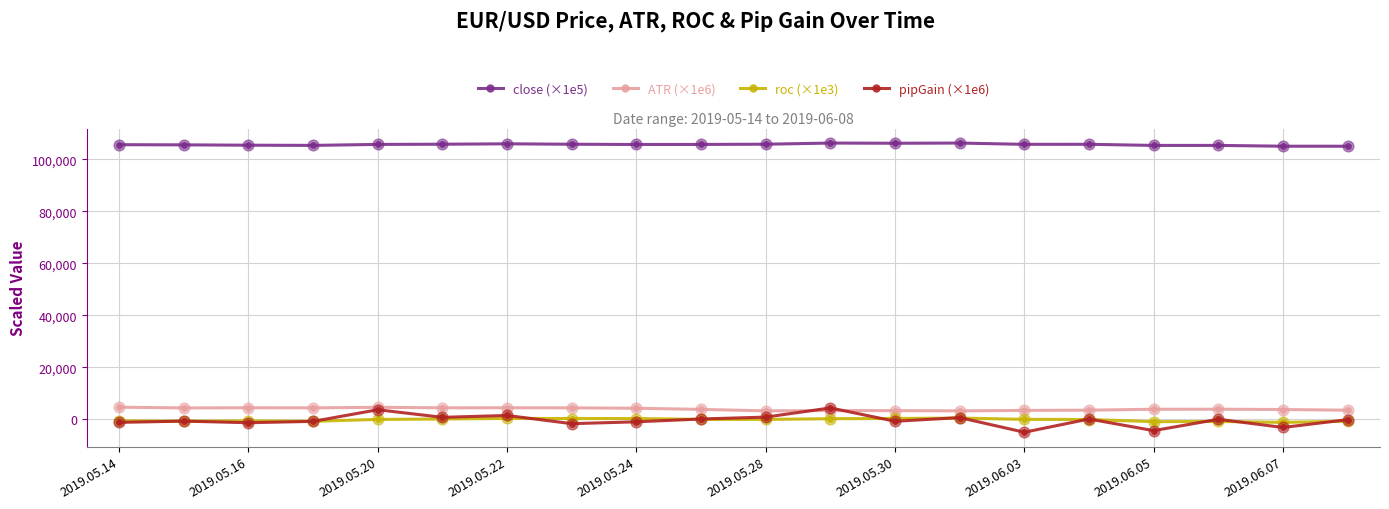

At how many categories does at least one series exceed 73326?

20